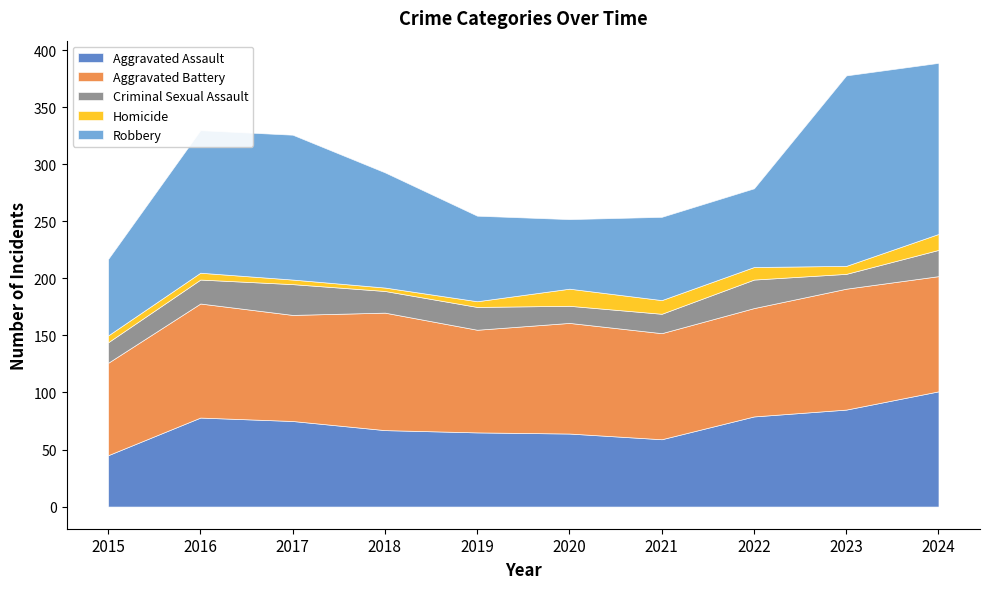

At which label is Aggravated Battery closest to 93?

2017